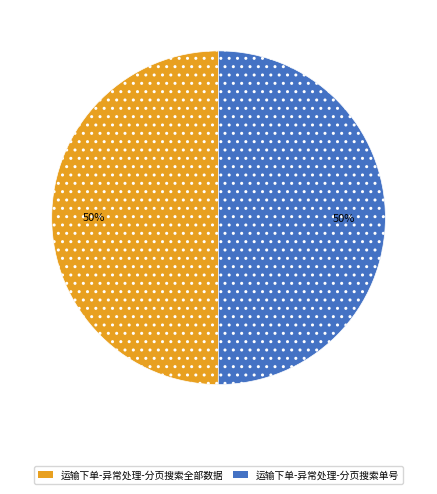

How many segments does this pie chart have?

2